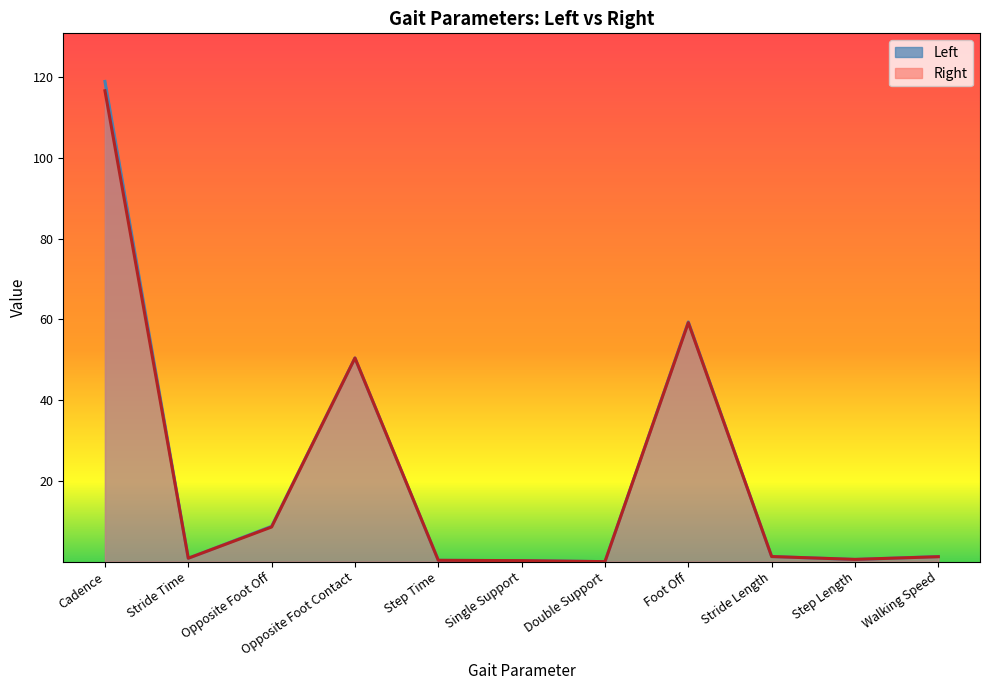

Which series changed the most between Foot Off and Step Length?

Left